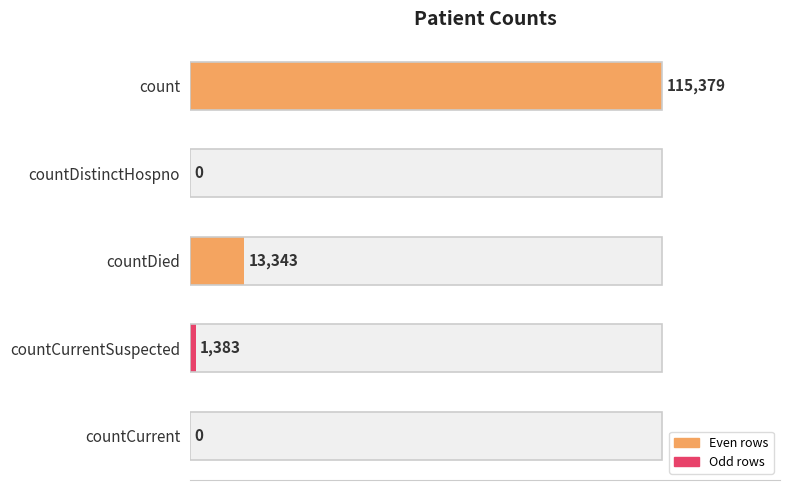

Reading left to right, what are all the values shown in this chart?

115379	0	13343	1383	0